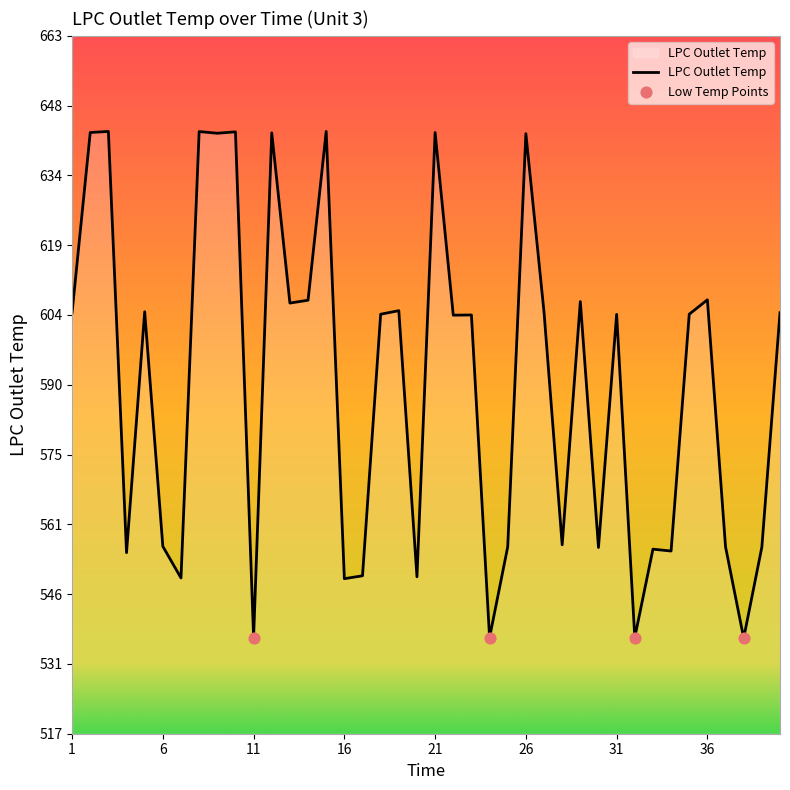

What is the smallest value displayed?

536.7